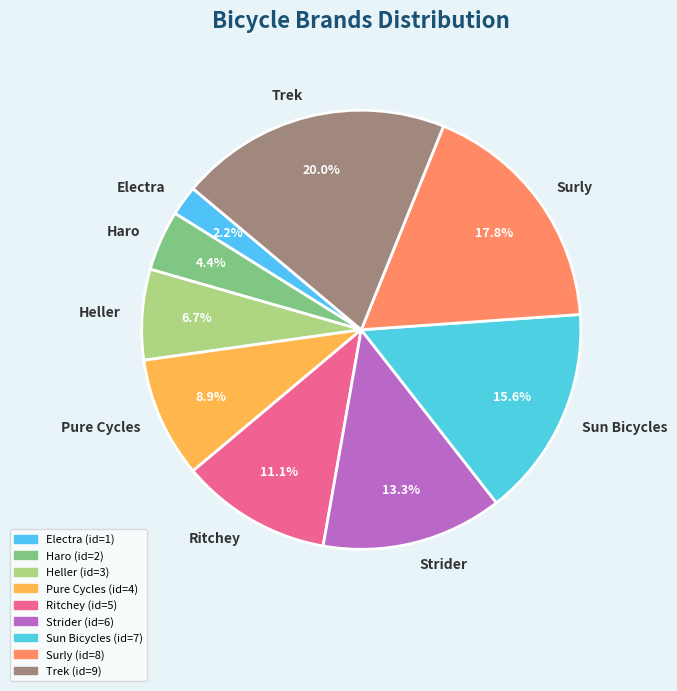

Is the sum of Haro and Sun Bicycles greater than half?

No